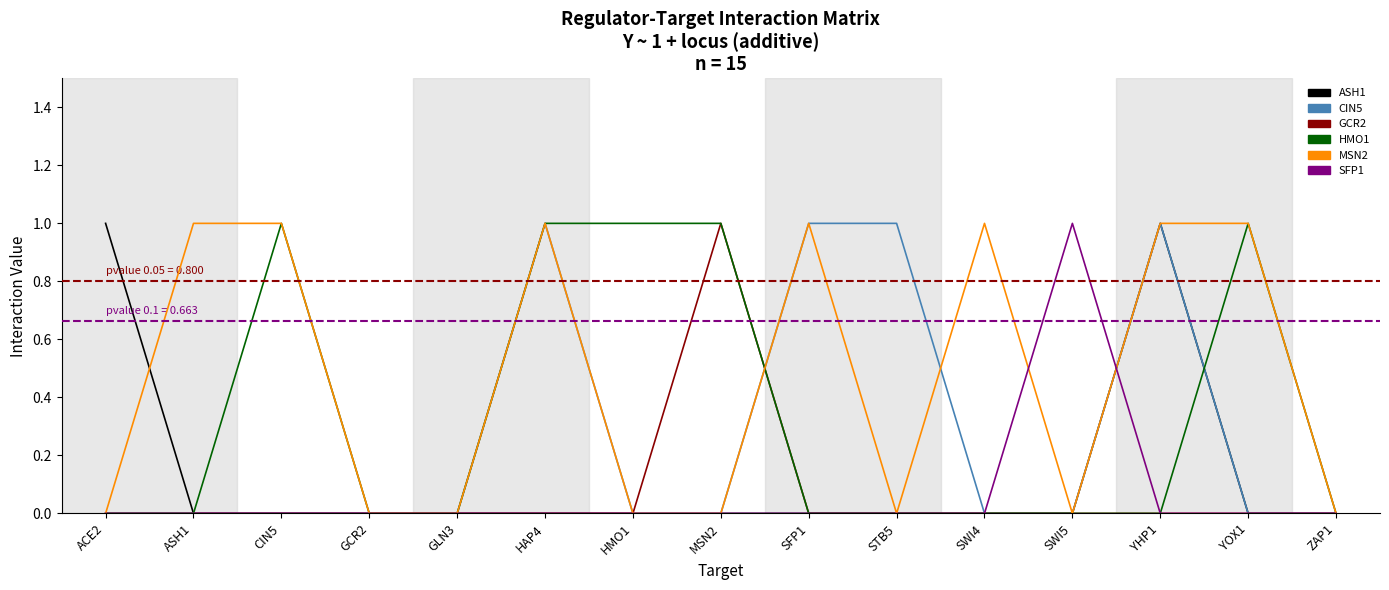

What is the label of the 7th point from the right?

SFP1